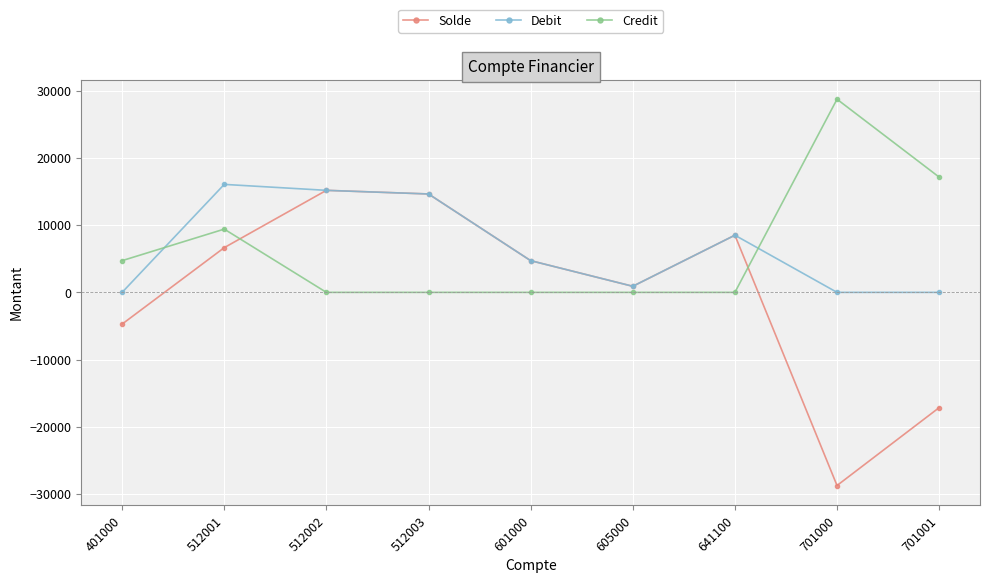

How many series are shown in this chart?

3